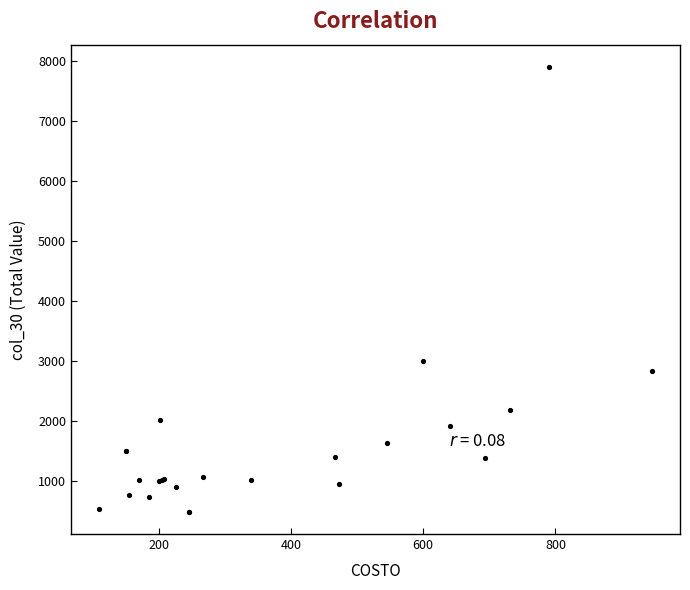

What Y value in the scatter plot is closest to 4195?

3000.0